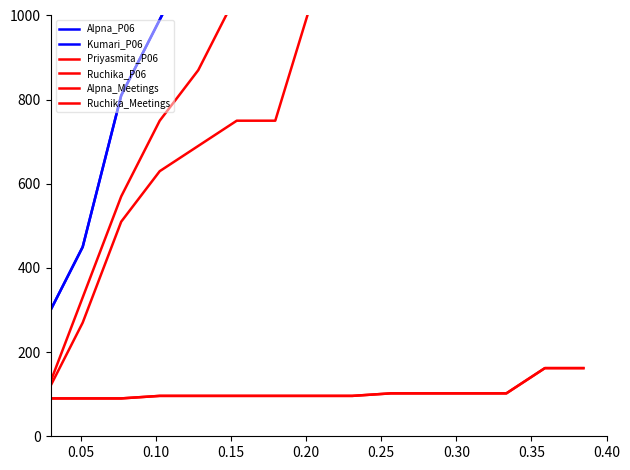

Reading left to right, extract all data points from this chart.

Alpna_P06: 270	450	810	990	1170	1410	1650	1890	2010	2130	2310	2550	2790	3030	3270
Kumari_P06: 270	450	810	990	1170	1410	1650	1890	2130	2130	2130	2130	2130	2130	2130
Priyasmita_P06: 90	330	570	750	870	1050	1230	1530	1710	1710	1890	2190	2430	2430	2430
Ruchika_P06: 90	270	510	630	690	750	750	1050	1290	1410	1410	1650	1710	2130	2370
Alpna_Meetings: 90	90	90	96	96	96	96	96	96	102	102	102	102	162	162
Ruchika_Meetings: 90	90	90	96	96	96	96	96	96	102	102	102	102	162	162